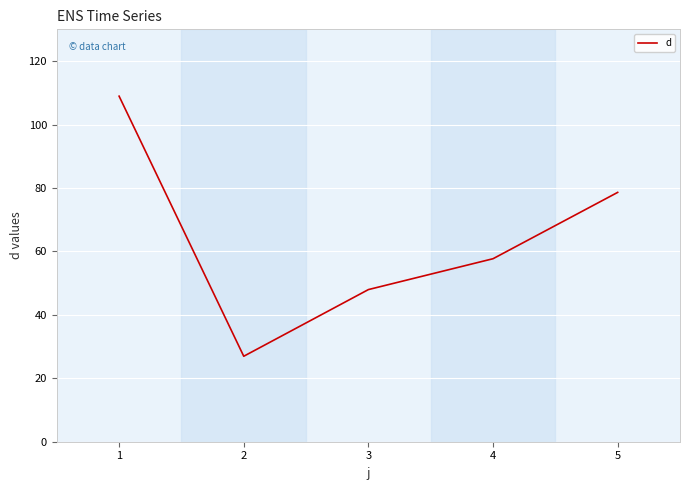

Which has a higher value, 4 or 2?

4